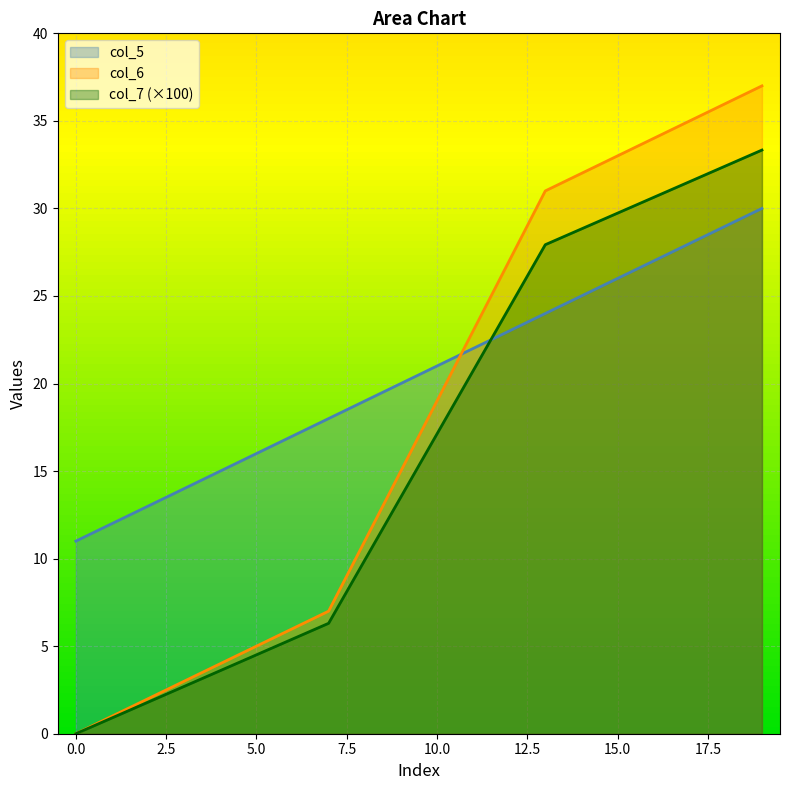

How many values in the col_5 series are below 21?

10